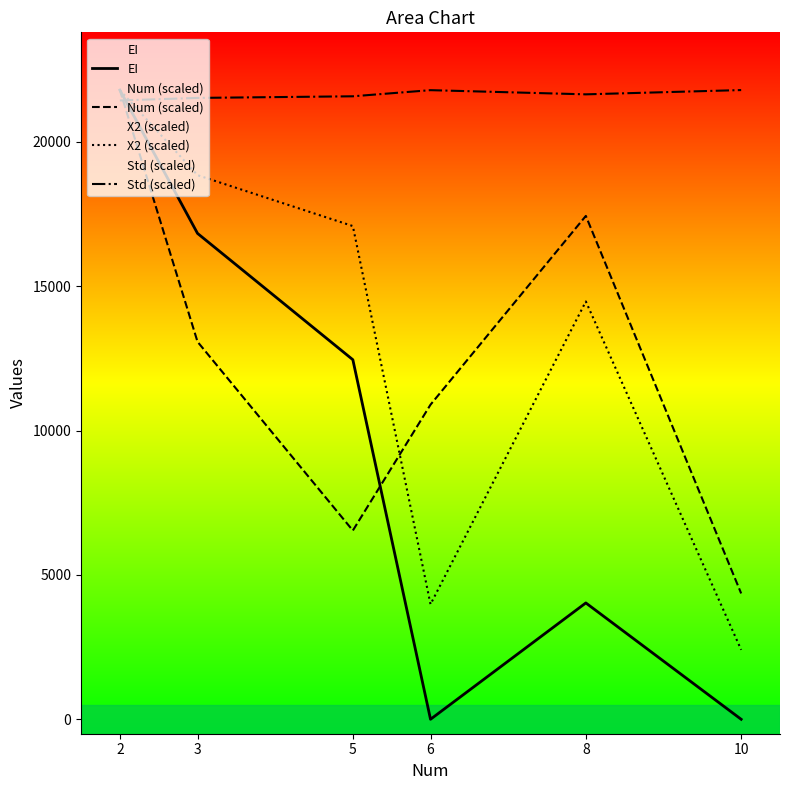

What is the value of the X2 (scaled) point at the 5th from the left?

14473.9